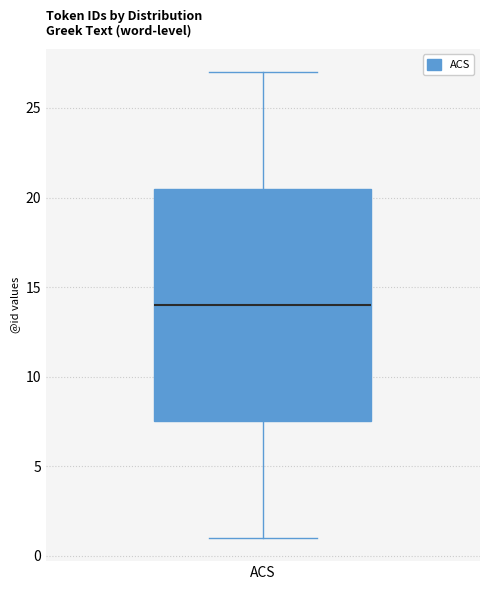

Read this box plot against the y-axis: the position of the median line, the range covered by the box, and the ends of both whiskers. The values are not printed on the chart, so give them approximately, as read against the axis.

median 14.0, box 7.5 to 20.5, whiskers 1.0 to 27.0